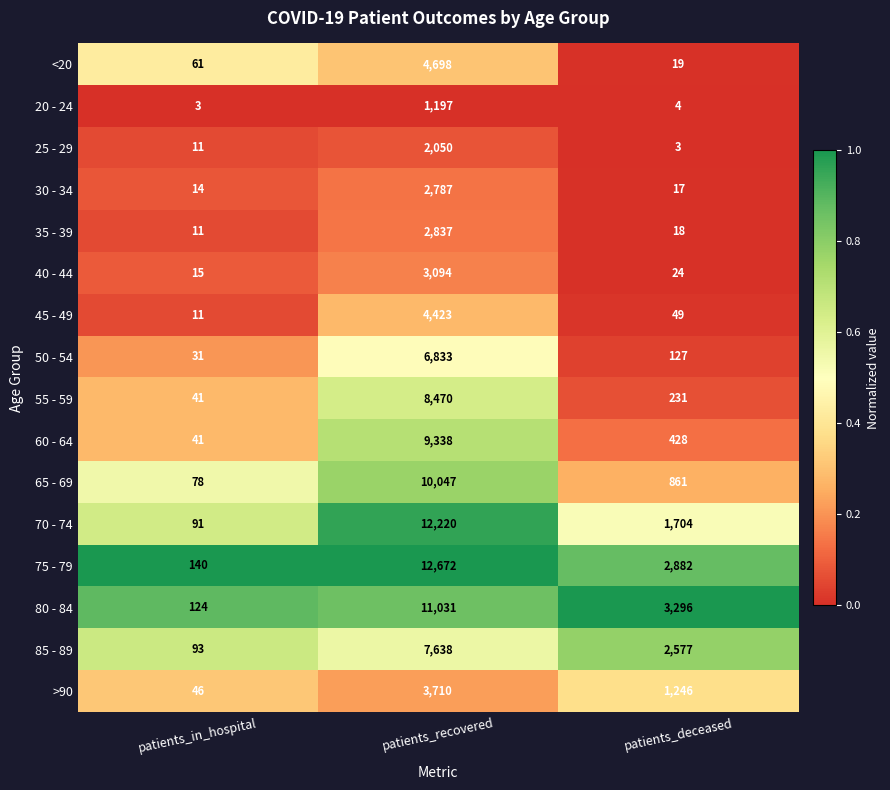

The 25 - 29 series shows 3 at patients_deceased. True or false?

True